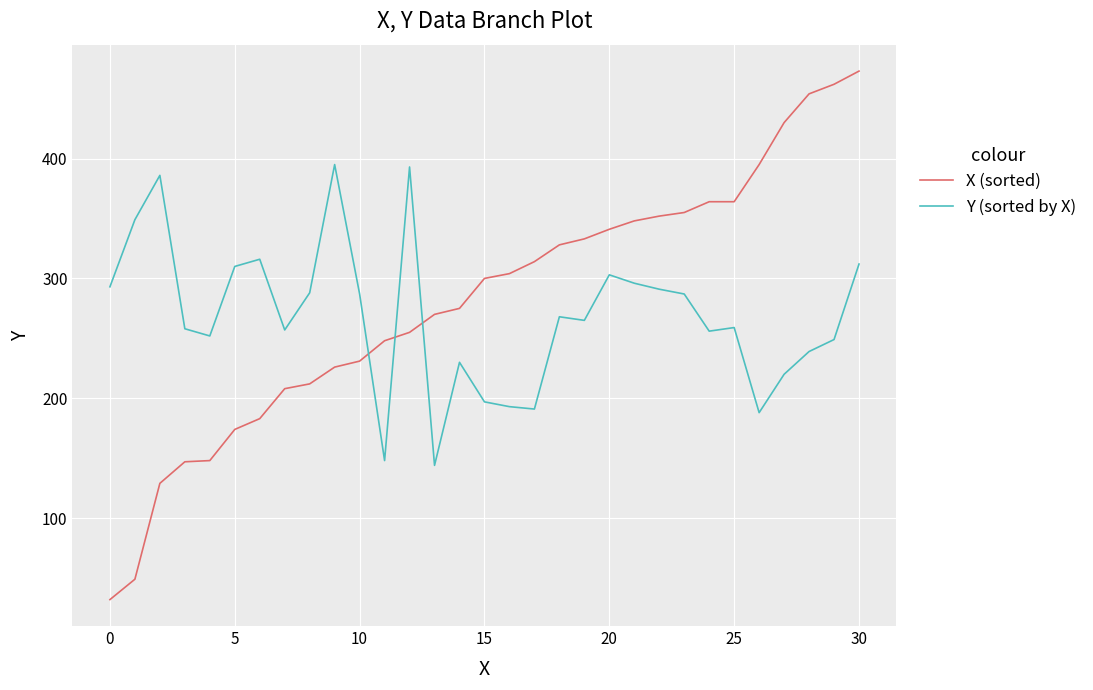

What is the lowest value of the X (sorted) series?

32